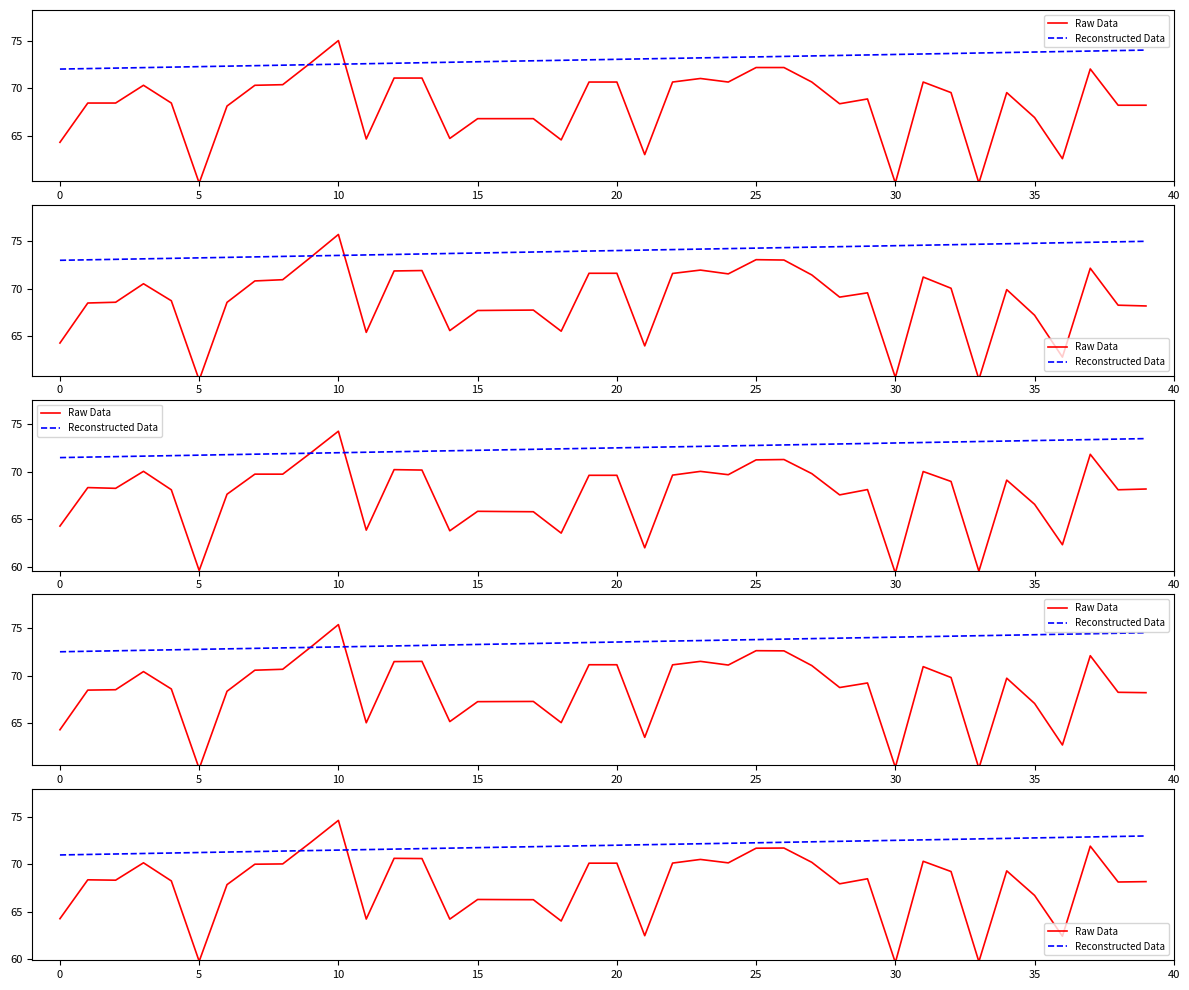

What is the difference between the maximum and minimum values in the Raw Data series?

15.0